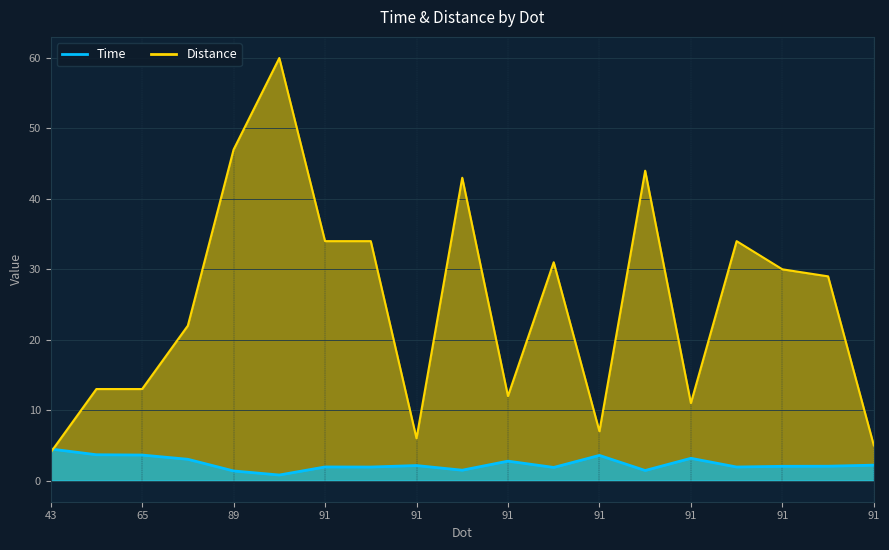

How many interior local peaks does the Distance series have?

5